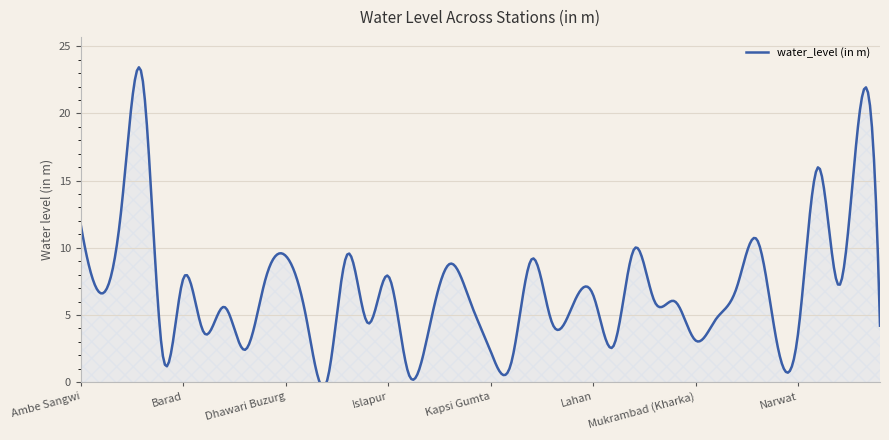

List the labels in order of value, smallest first.

Gadga, Jamb Buzurg, Karadkher-1, Balegaon, Kapsi Gumta, Bodhad-1, Malegaon (I), Narsi, Mukrambad (Kharka), Narwat, Barul, Jhalakwadi, Police Wadi, Himayat Nagar-1, Kolambi, Nagapur, Dorli, Bhokar, Kuncheli, Kandar-1, Manwari phata, Mukher-1, Lahan, Anjankhed, Naigaon, Pala, Dharmabad, Barad, Islapur, Kamtala, Khambegaon, Dhawari Buzurg, Hadgaon-1, Malegaon (II), Nanded, Ambe Sangwi, Ardhapur-1, Pada Tharoda, Panchpipli, Atkali_Pz